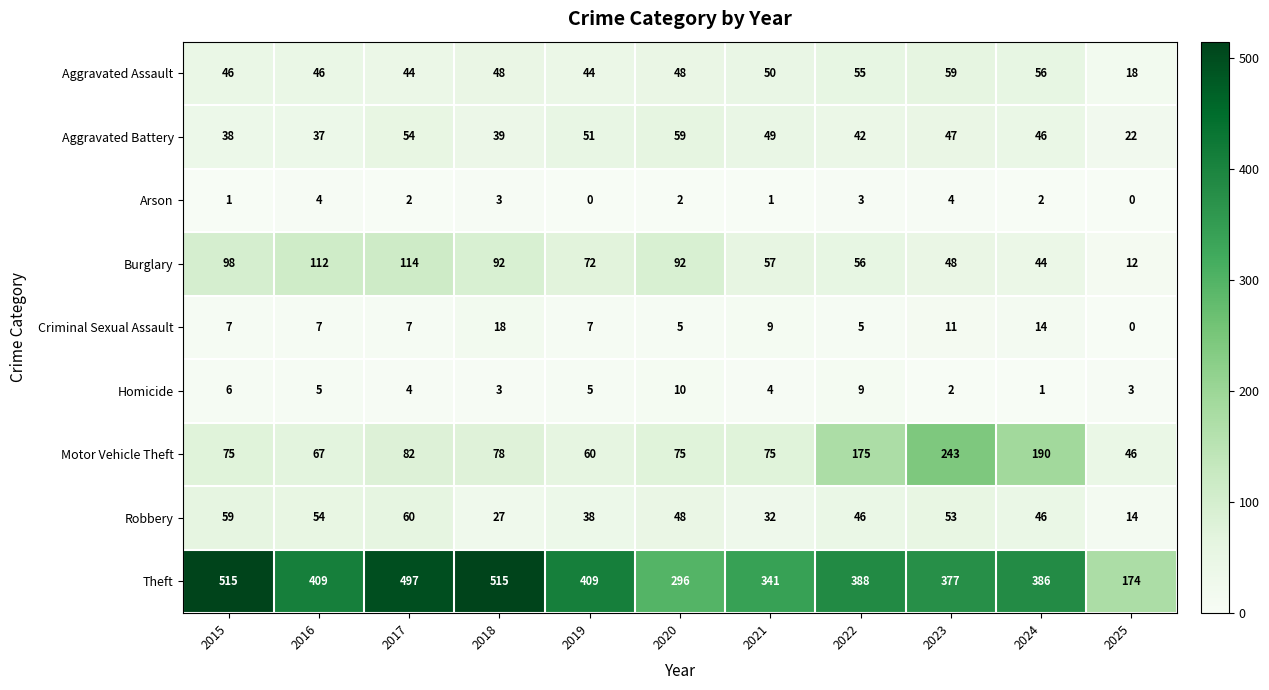

What is the difference between the Theft values at 2022 and 2021?

47